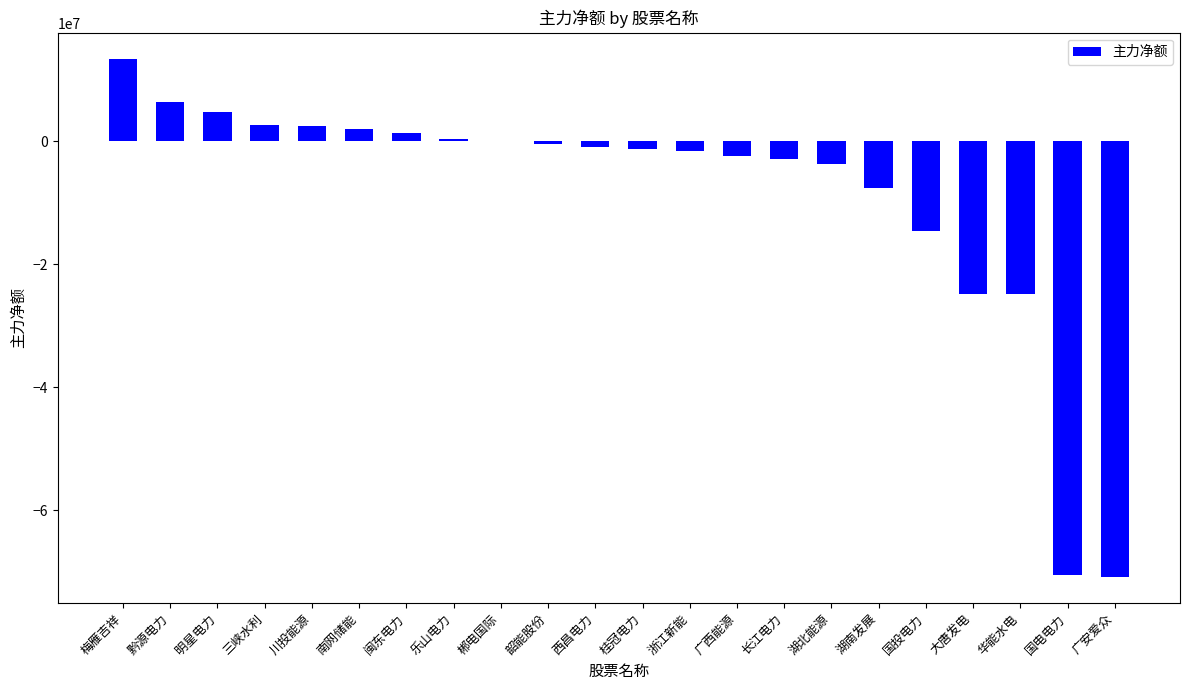

What is the sum of all values?

-192624259